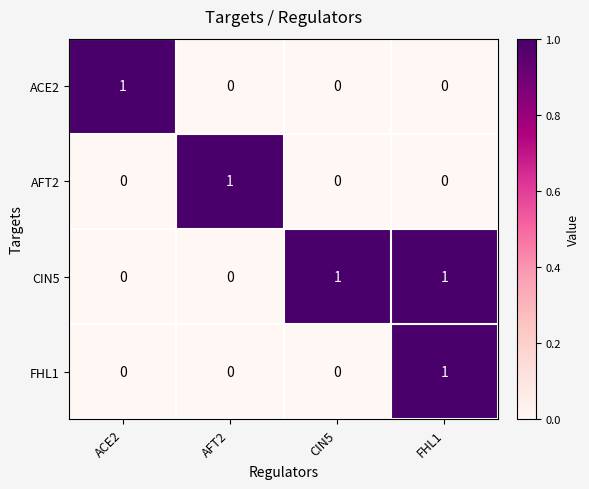

Which series changed the most between CIN5 and FHL1?

FHL1